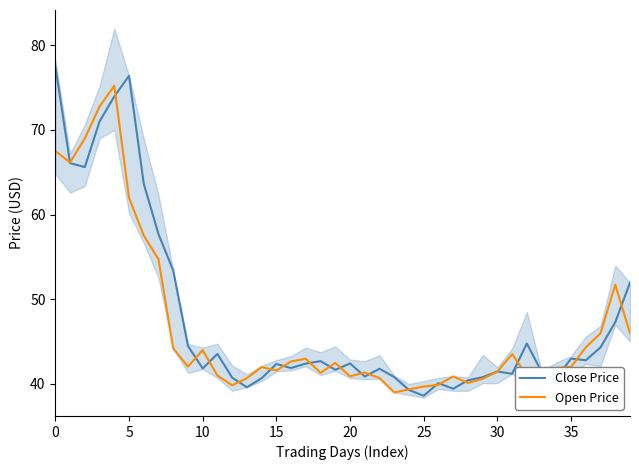

Rank the series at 35 from highest to lowest value.

Close Price, Open Price